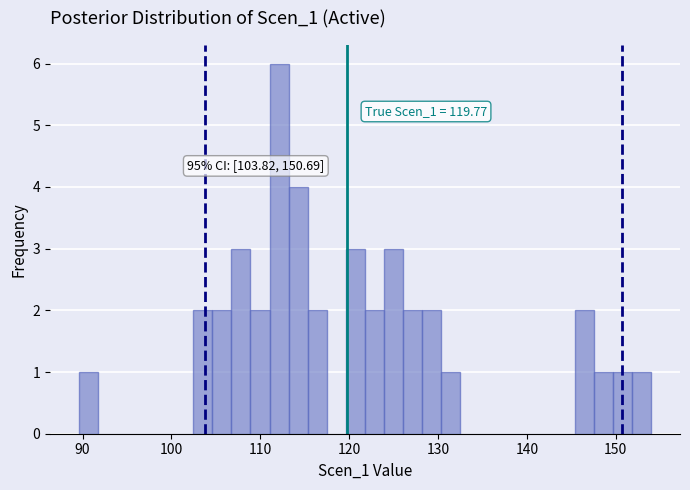

Around what value on the x-axis is the tallest bar? Give the approximate position of its centre, as read against the axis.

112